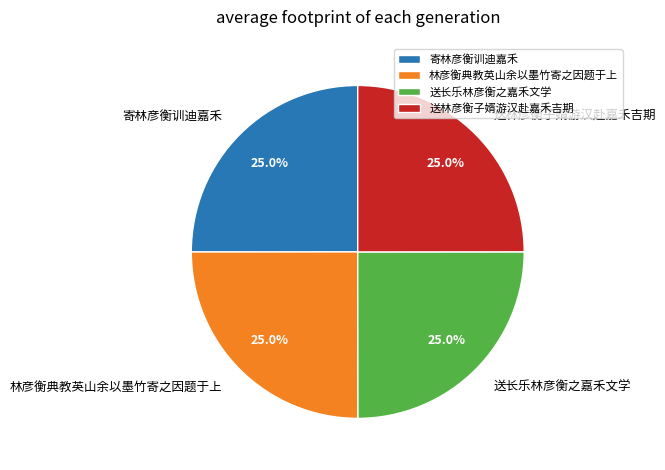

True or false: 寄林彦衡训迪嘉禾 accounts for 25% of the total.

True